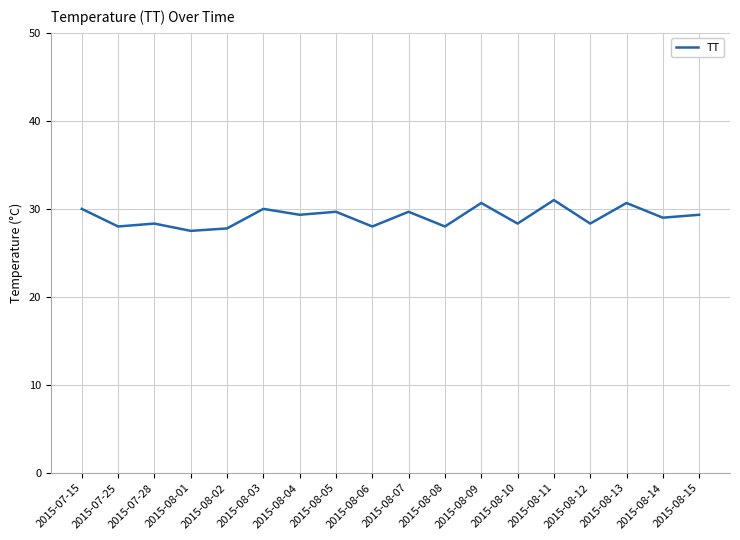

Reading left to right, list all the values displayed in this chart.

30.0	28.0	28.3	27.5	27.8	30.0	29.3	29.7	28.0	29.7	28.0	30.7	28.3	31.0	28.3	30.7	29.0	29.3